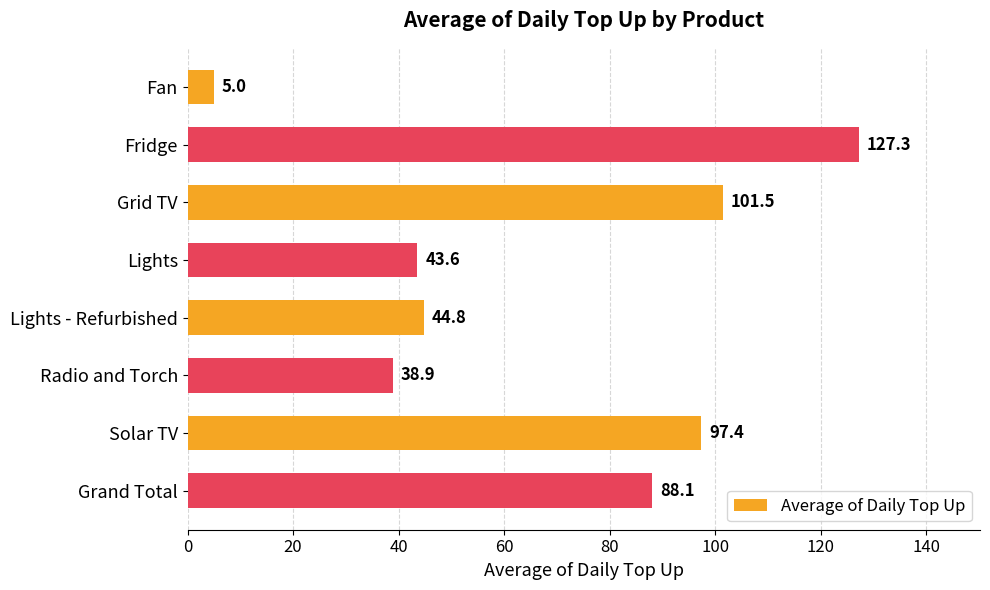

What is the label of the 3rd bar from the top?

Grid TV